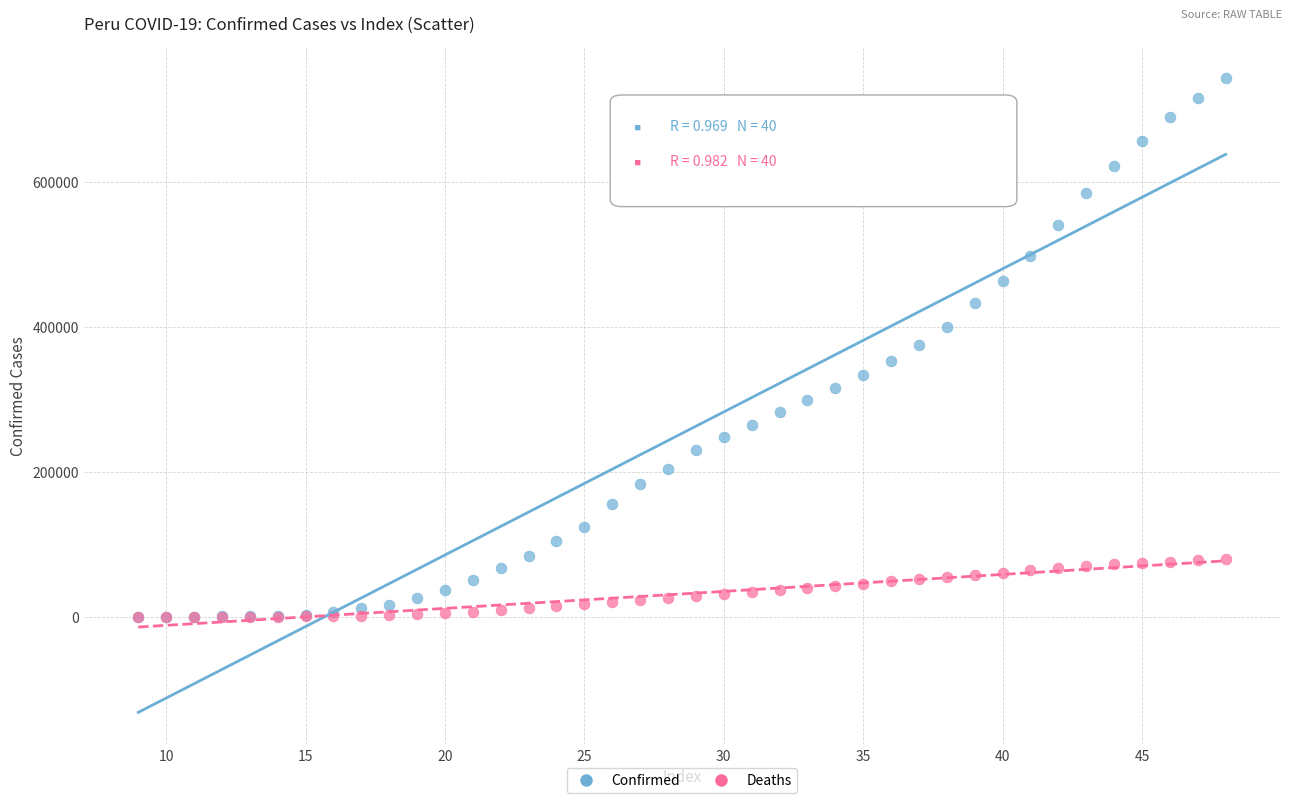

What are all the series names shown in the legend?

Confirmed, Deaths